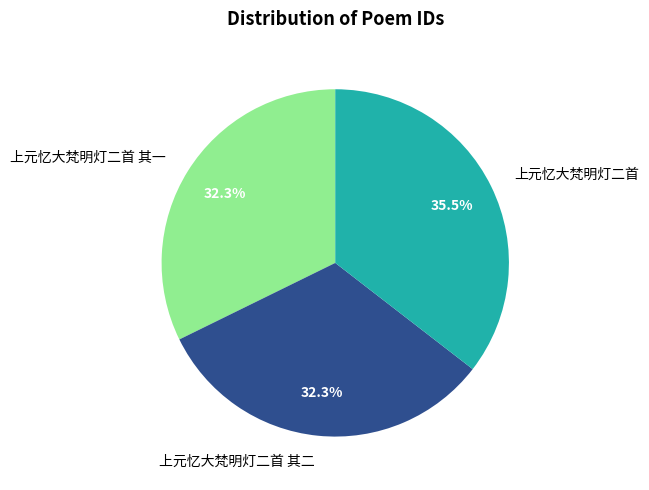

Which category has the biggest portion of the pie?

上元忆大梵明灯二首